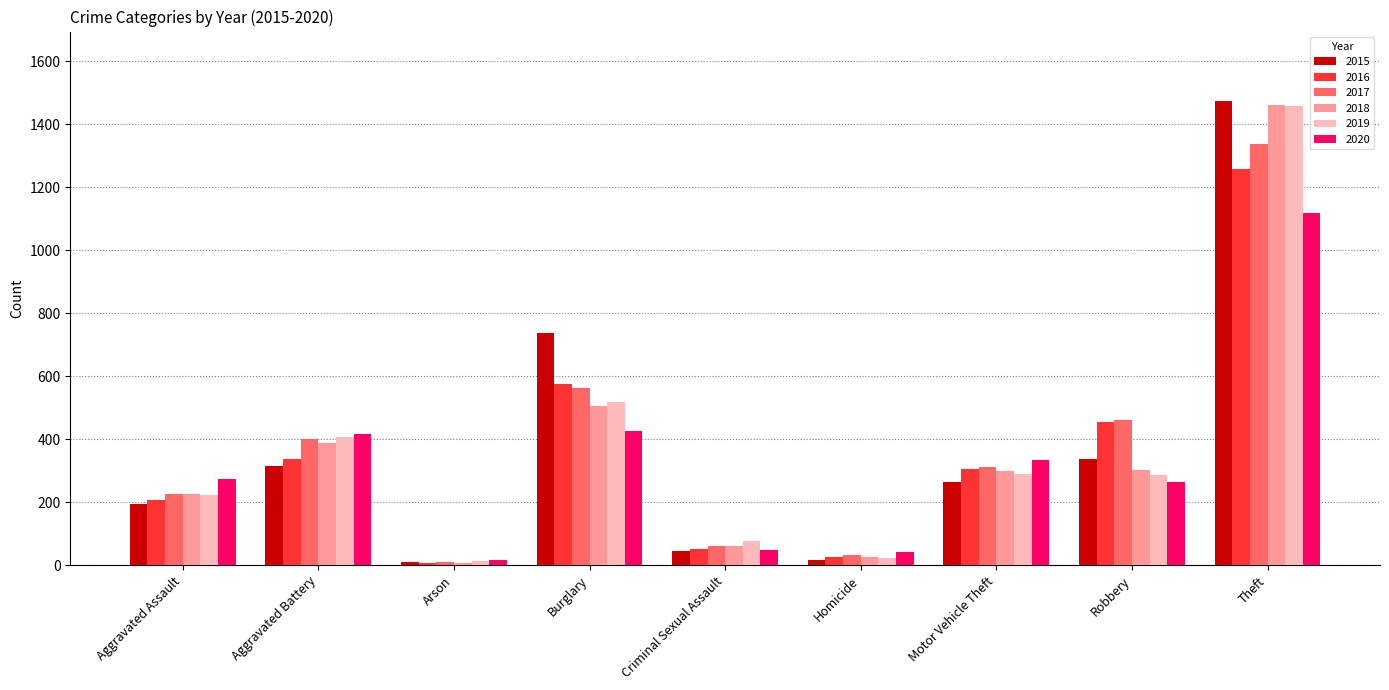

What is the maximum value shown in the chart?

1474